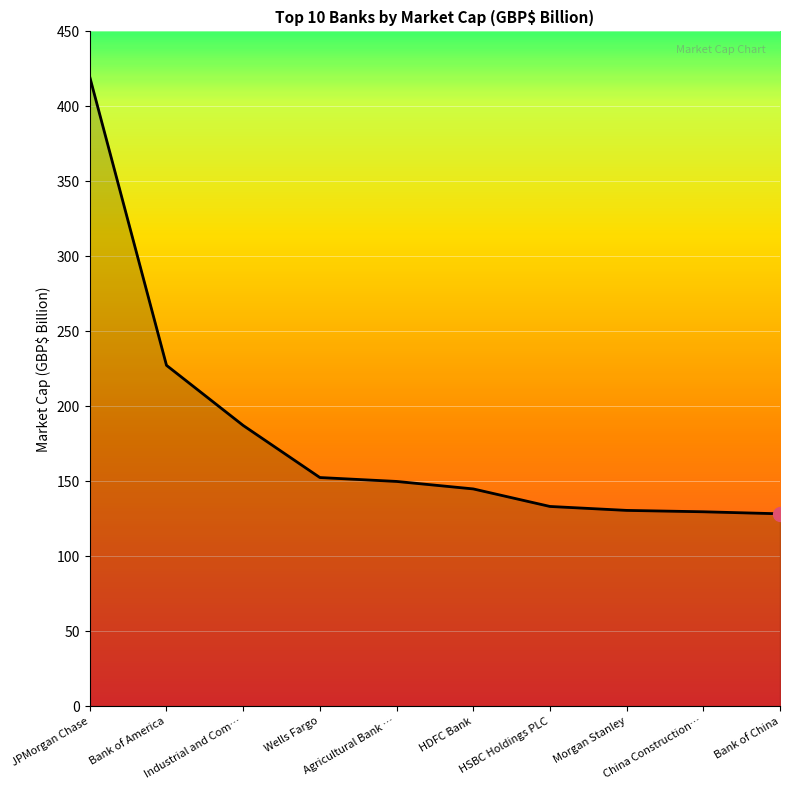

At which label does the data first exceed 149?

JPMorgan Chase